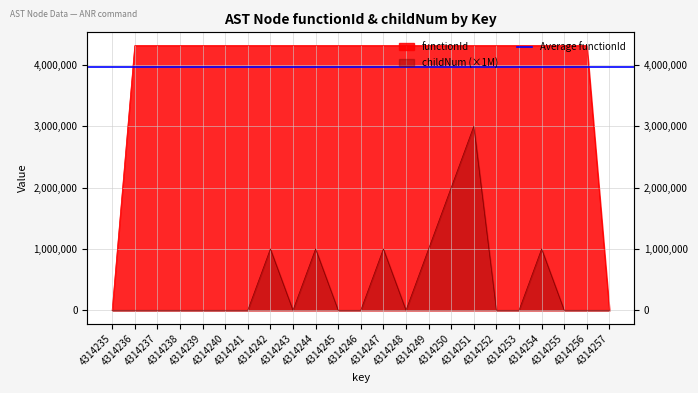

What is the average value of the functionId series?

3939085